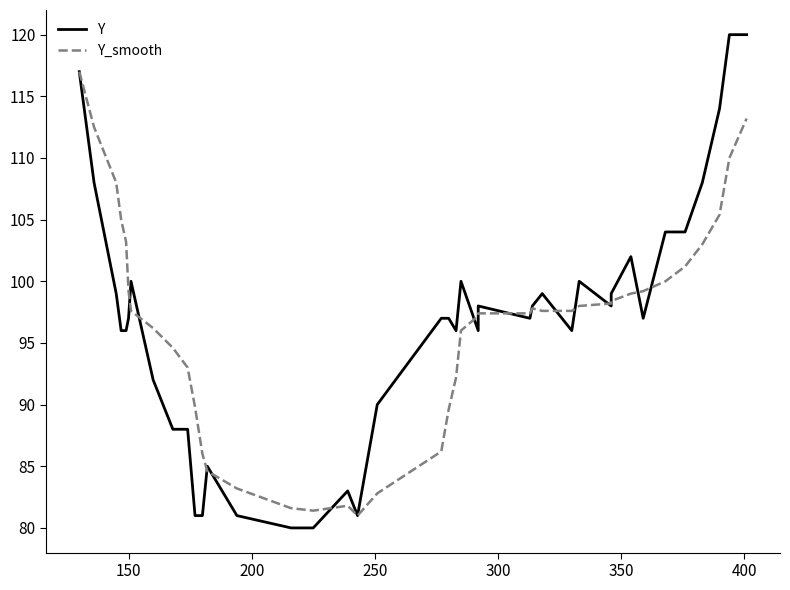

Reading left to right, what are all the values shown in this chart?

Y: 117.0	108.0	99.0	96.0	96.0	97.0	100.0	92.0	88.0	88.0	81.0	81.0	85.0	81.0	80.0	80.0	83.0	81.0	90.0	97.0	97.0	96.0	100.0	96.0	98.0	97.0	98.0	99.0	96.0	100.0	98.0	99.0	102.0	97.0	104.0	104.0	108.0	114.0	120.0	120.0
Y_smooth: 117.0	112.5	108.0	105.0	103.2	99.2	97.6	96.2	94.6	93.0	89.8	86.0	84.6	83.2	81.6	81.4	81.8	81.0	82.8	86.2	89.6	92.2	96.0	97.2	97.4	97.4	97.8	97.6	97.6	98.0	98.2	98.4	99.0	99.2	100.0	101.2	103.0	105.4	110.0	113.2